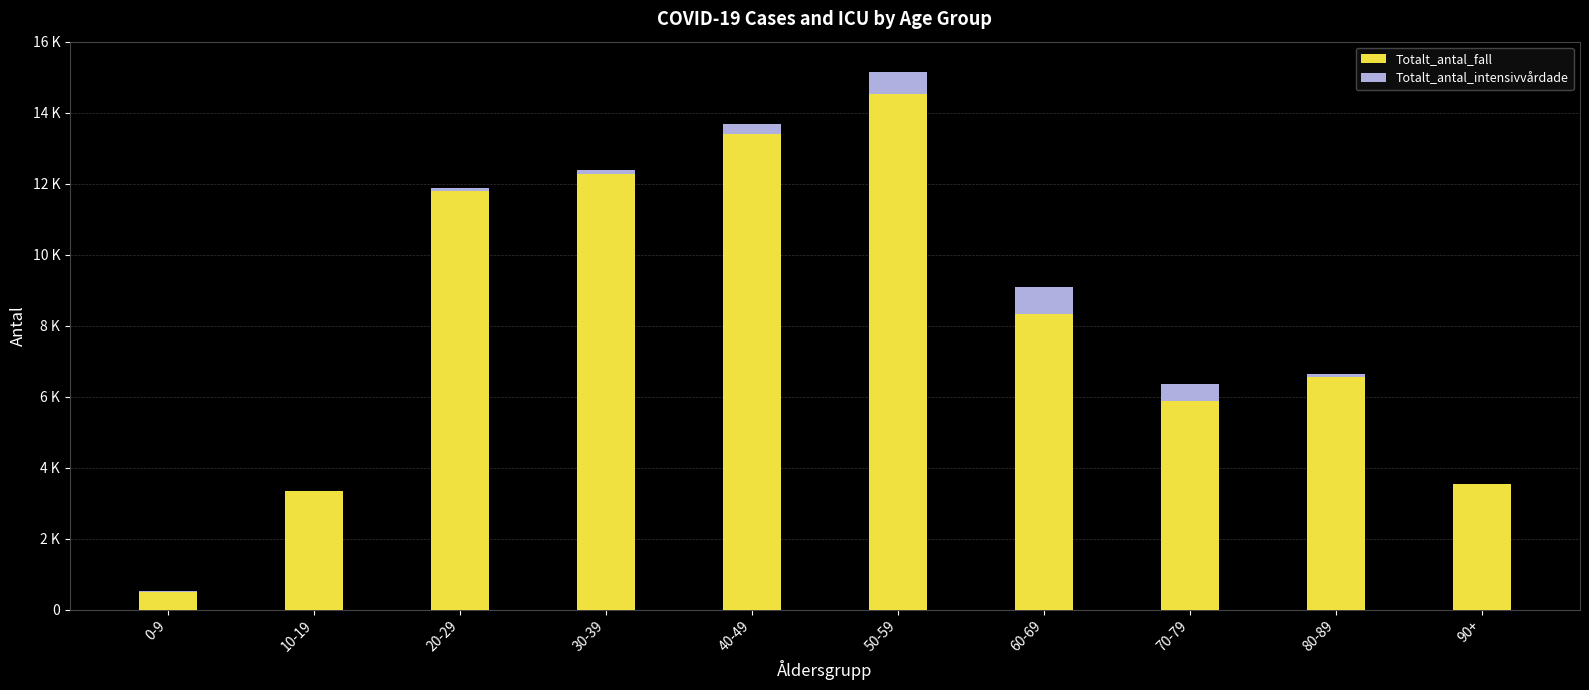

What are all the series names shown in the legend?

Totalt_antal_fall, Totalt_antal_intensivvårdade